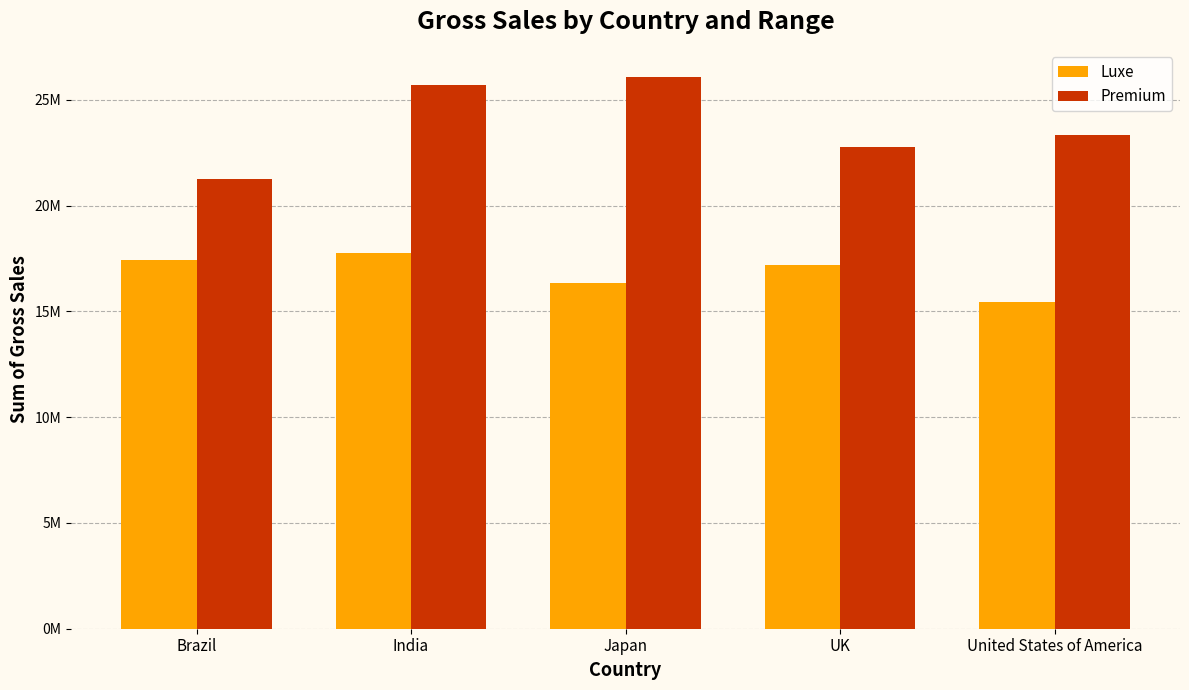

Reading left to right, extract all data points from this chart.

Luxe: Brazil=17444358	India=17736695	Japan=16338182	UK=17194368	United States of America=15457883
Premium: Brazil=21231372	India=25684082	Japan=26055267	UK=22767126	United States of America=23328855